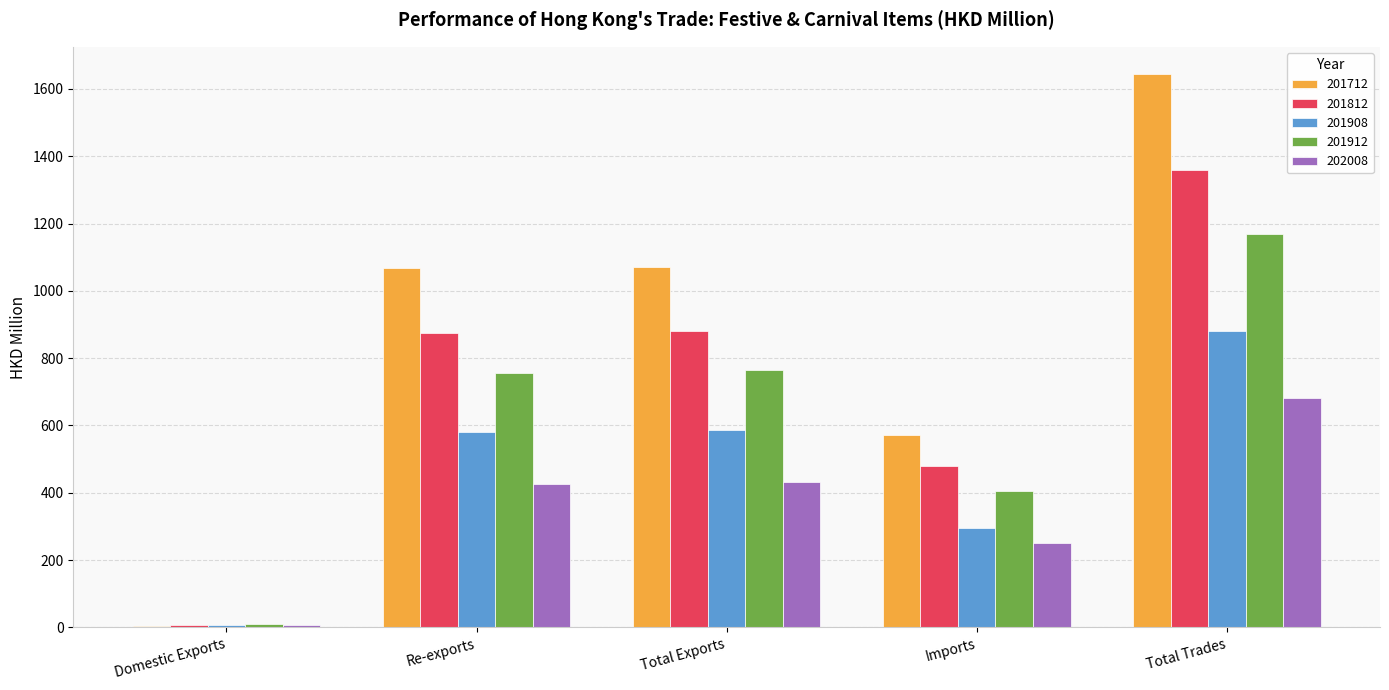

What is the maximum value shown in the chart?

1643.0